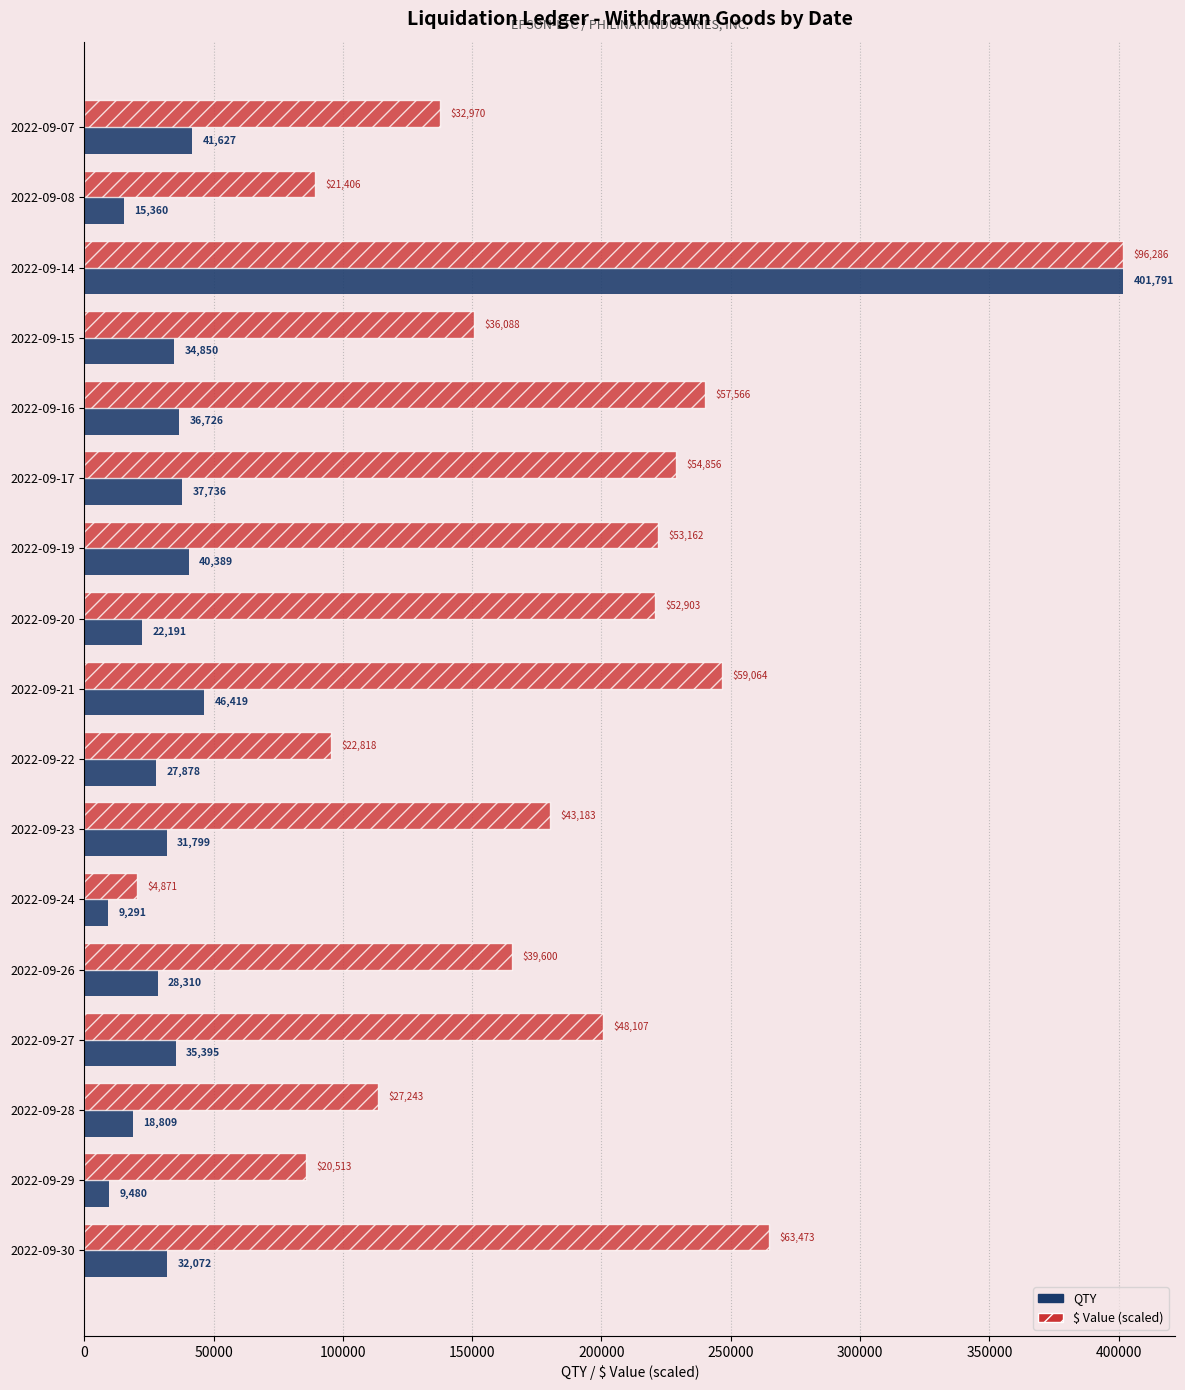

At how many categories does at least one series exceed 371270?

1